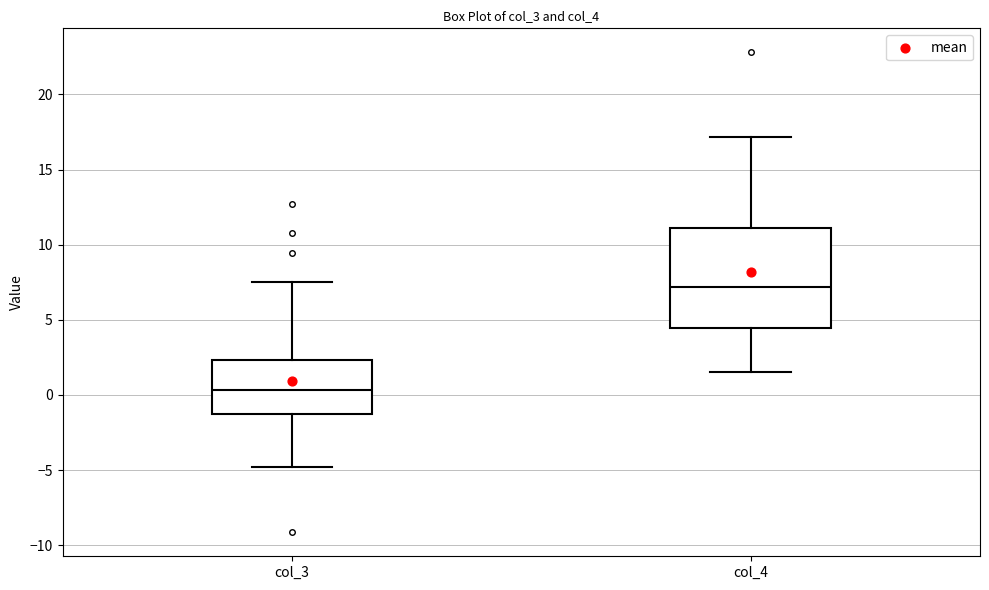

Which box has the highest median line?

col_4